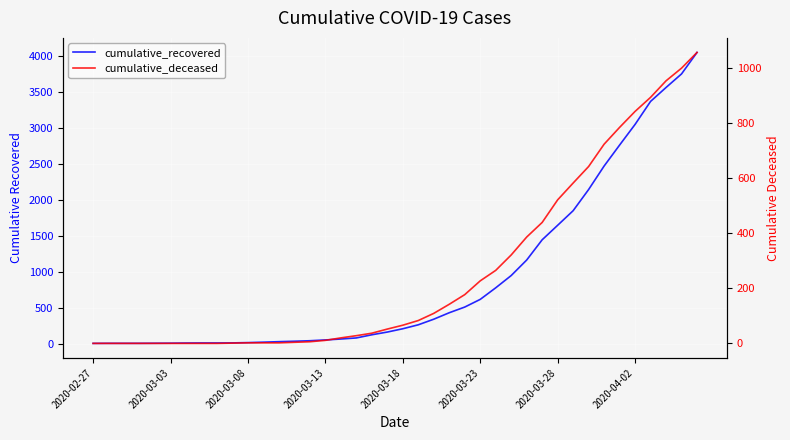

What is the sum of the cumulative_recovered values at 32 and 18?

2267